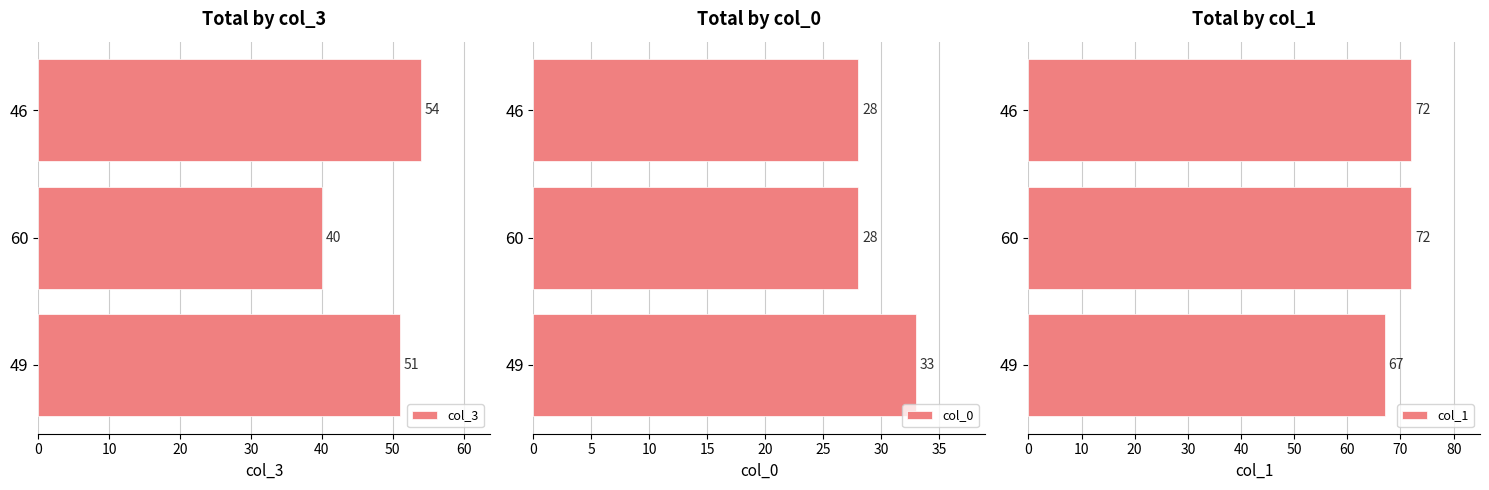

True or false: col_3 has a value of 23 at 60.

False